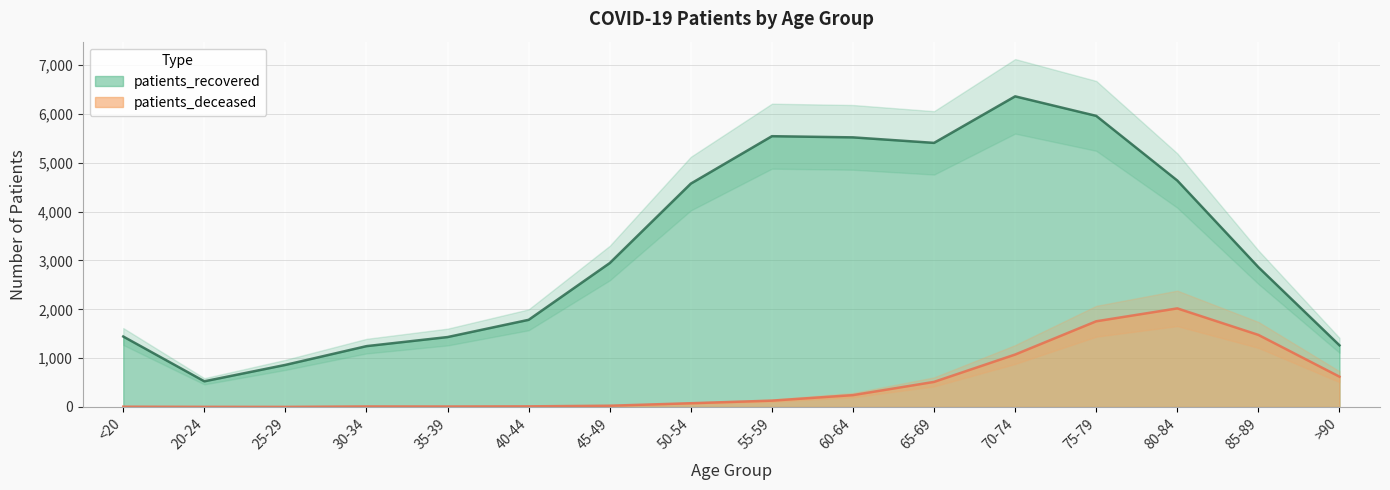

True or false: patients_recovered and patients_deceased intersect in this chart.

False